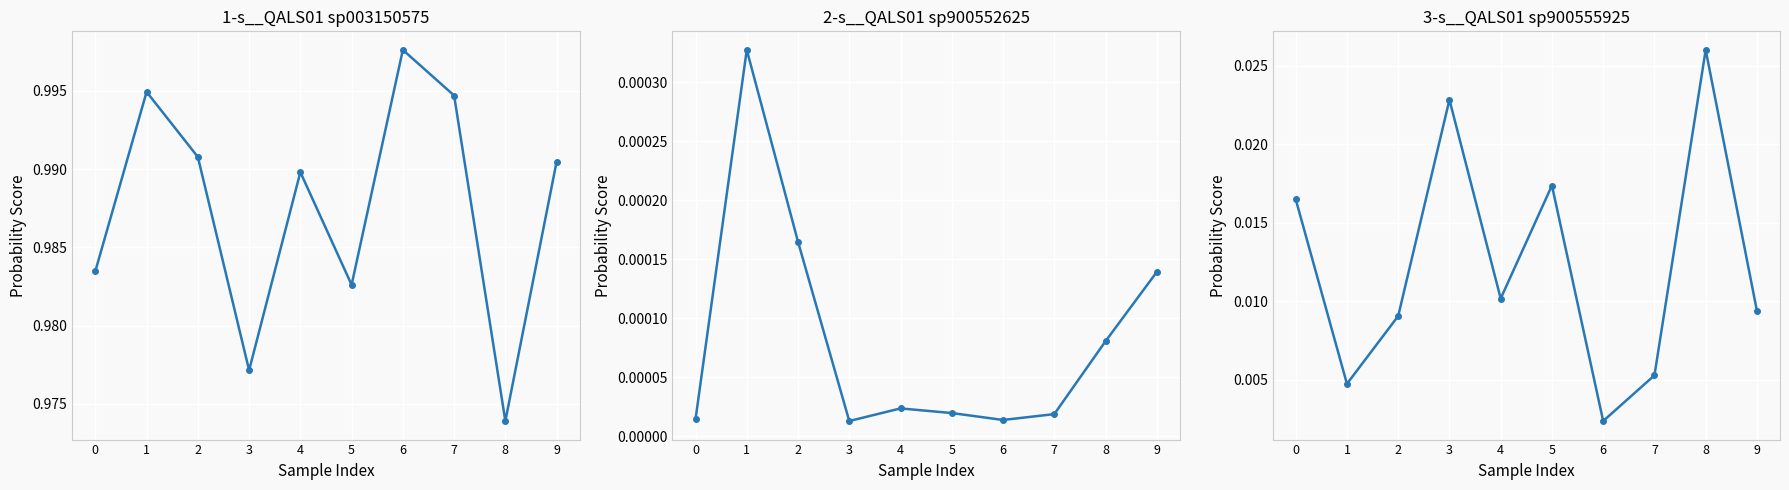

Is the value of 1-s__QALS01 sp003150575 at 0 greater than the value of 2-s__QALS01 sp900552625 at 2?

Yes